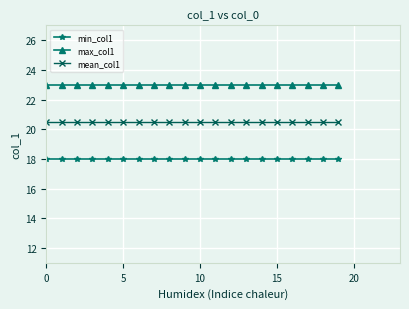

Rank the series by their average value, from lowest to highest.

min_col1, mean_col1, max_col1